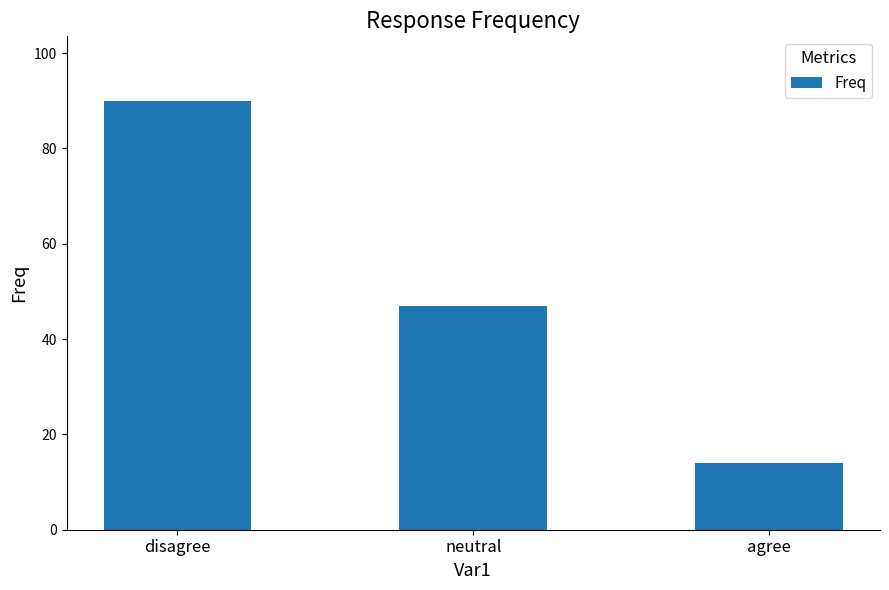

How many values are between 14 and 90?

3